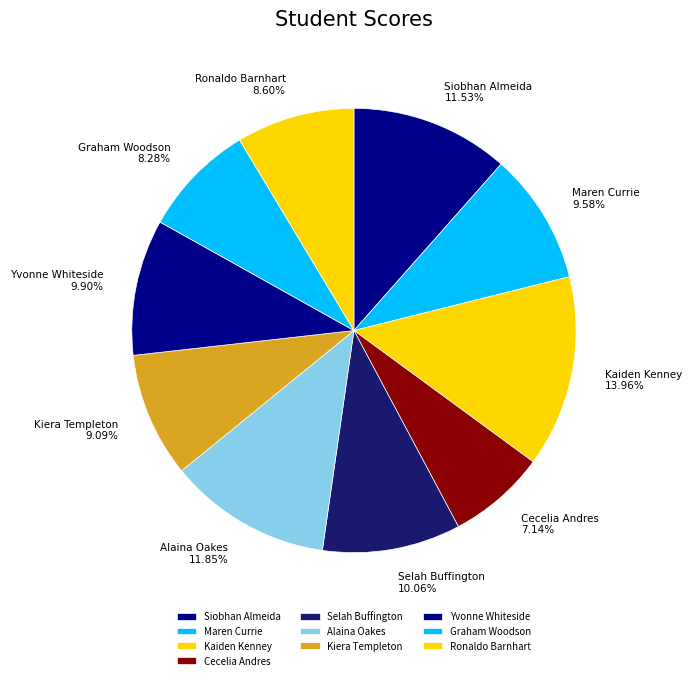

What percentage is NOT represented by Ronaldo Barnhart?

91.4%